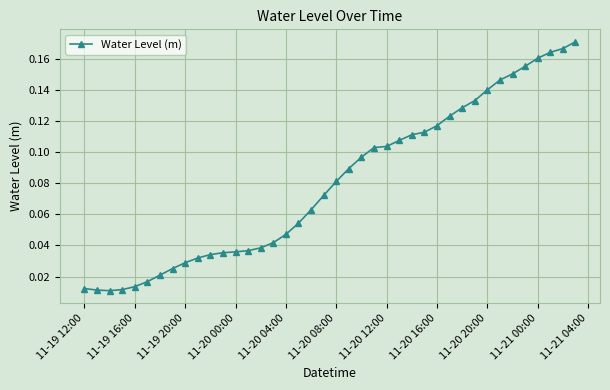

What is the sum of all values?

3.2